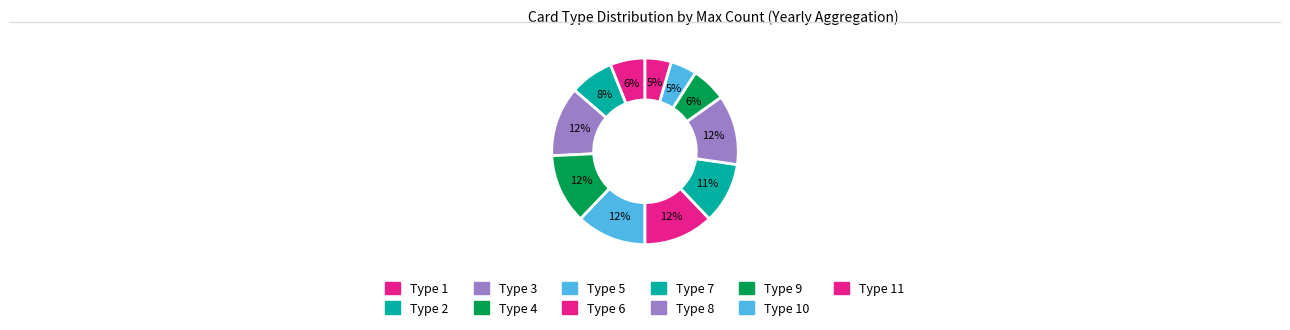

How many segments does this pie chart have?

11